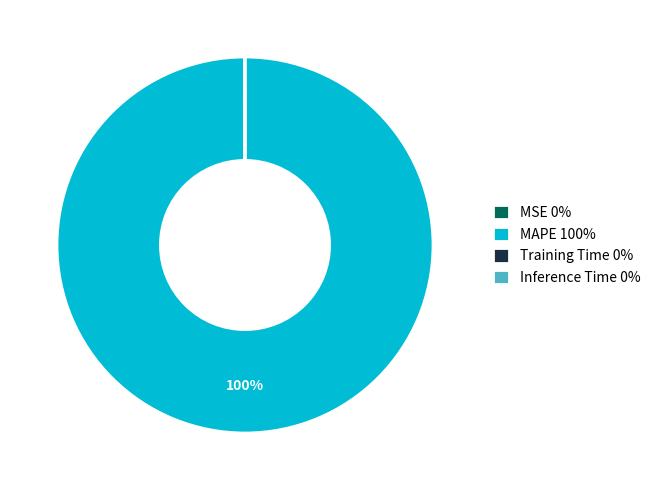

To the nearest percent, what percentage of the pie is MAPE 100%?

100%